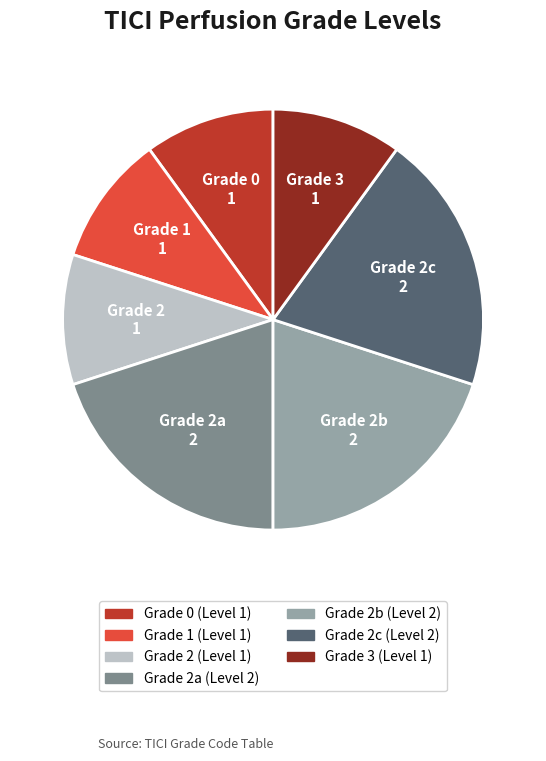

Does any single category account for the majority?

No